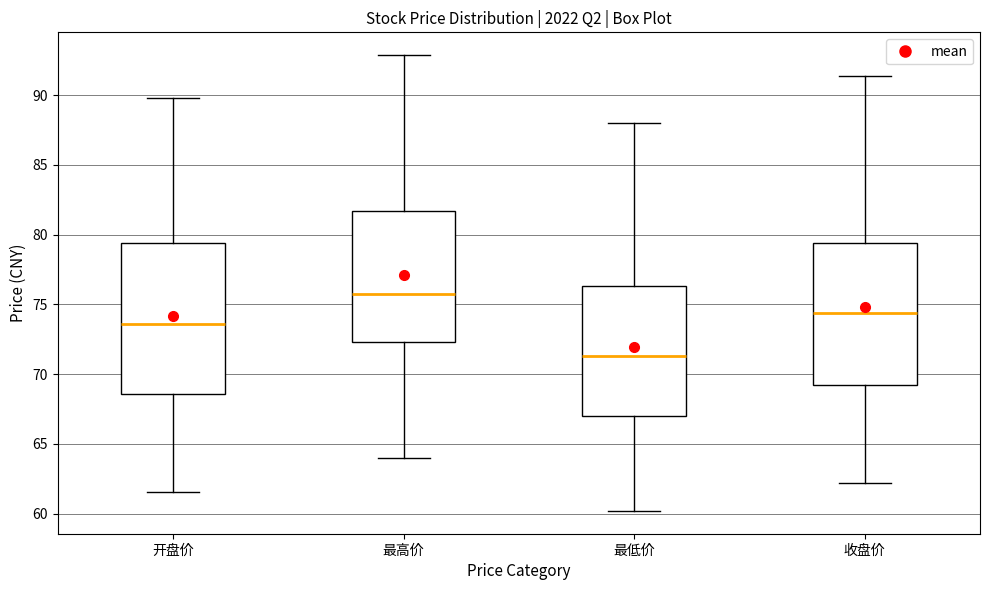

Which box's median line is the highest?

最高价